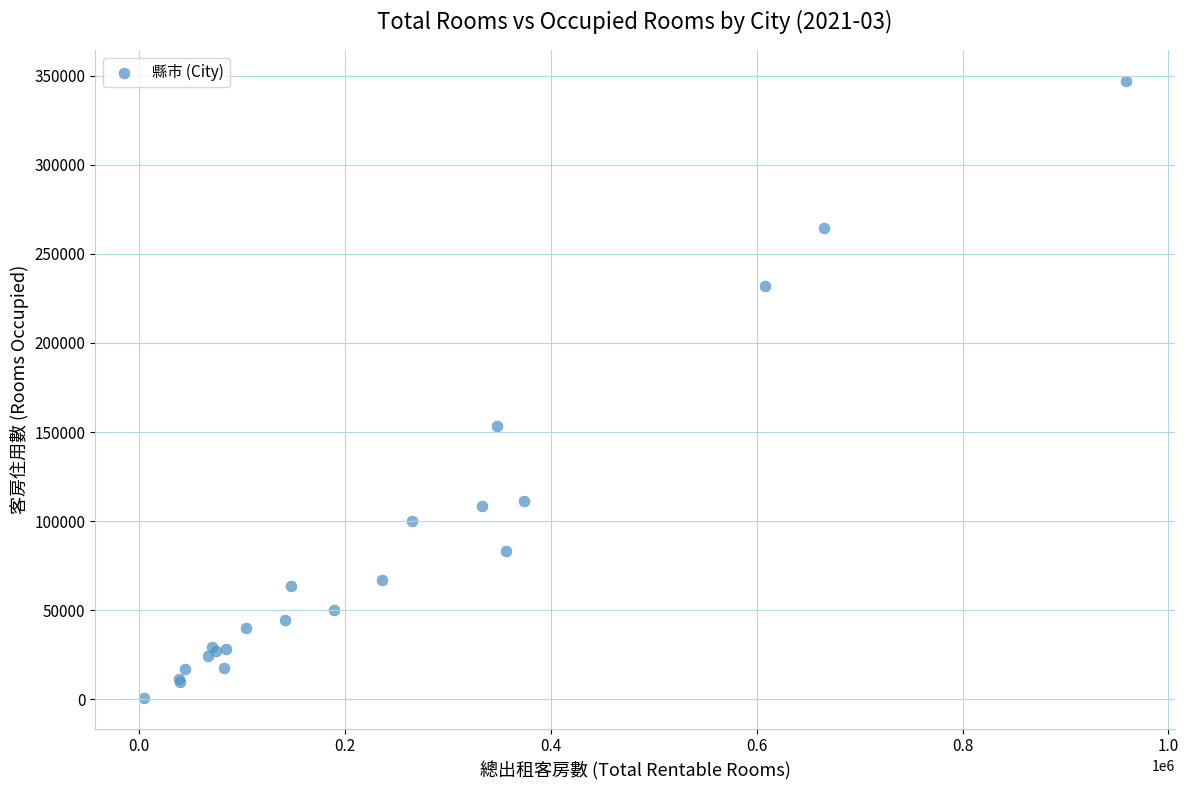

What Y value in the scatter plot is closest to 174015?

153248